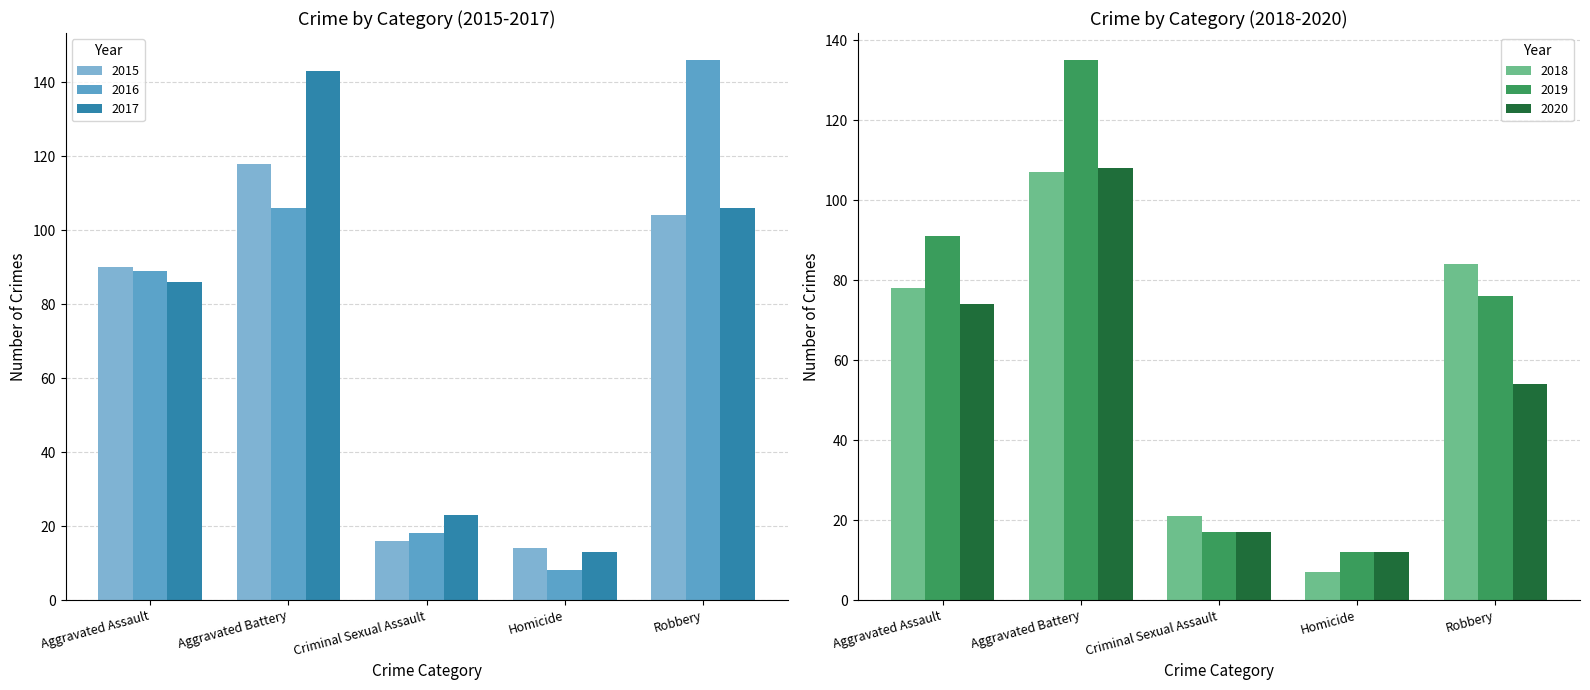

Does the chart contain any negative values?

No